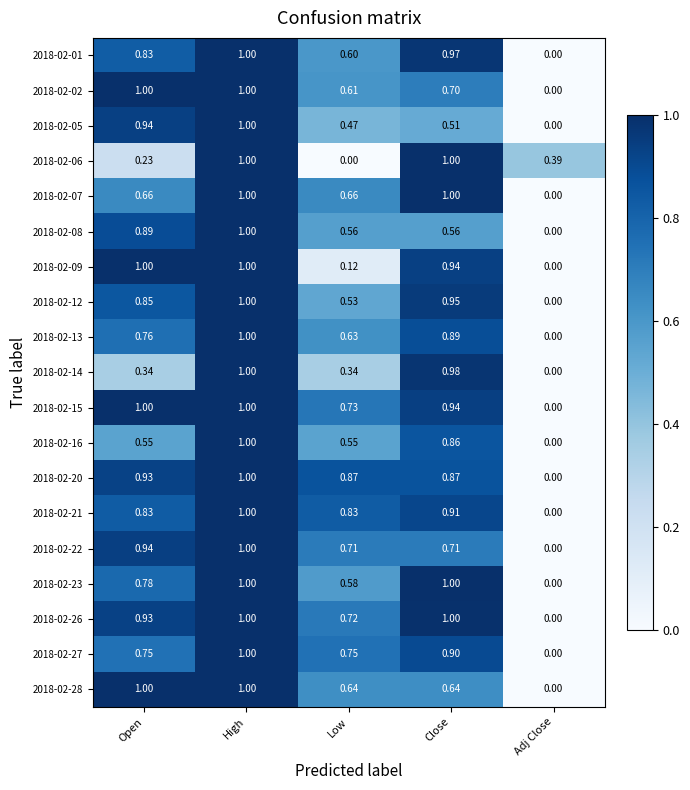

Which category has the highest value in the 2018-02-20 series?

High